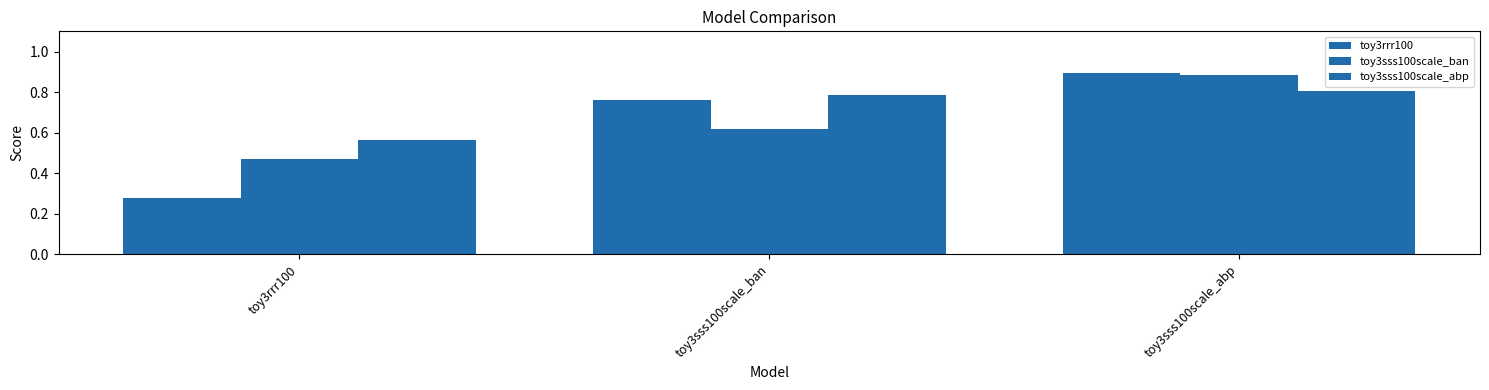

Reading right to left, transcribe all the data shown in this chart.

toy3rrr100: toy3sss100scale_abp=0.9	toy3sss100scale_ban=0.8	toy3rrr100=0.3
toy3sss100scale_ban: toy3sss100scale_abp=0.9	toy3sss100scale_ban=0.6	toy3rrr100=0.5
toy3sss100scale_abp: toy3sss100scale_abp=0.8	toy3sss100scale_ban=0.8	toy3rrr100=0.6